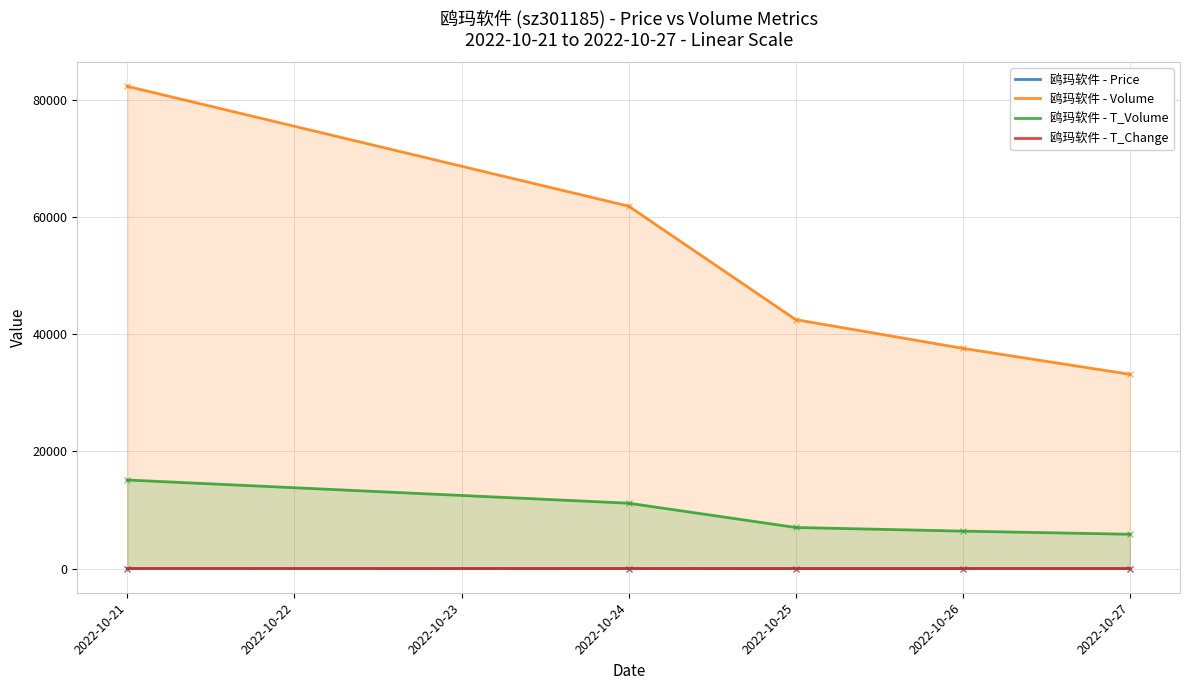

Which series contains the highest Y value?

鸥玛软件 - Volume